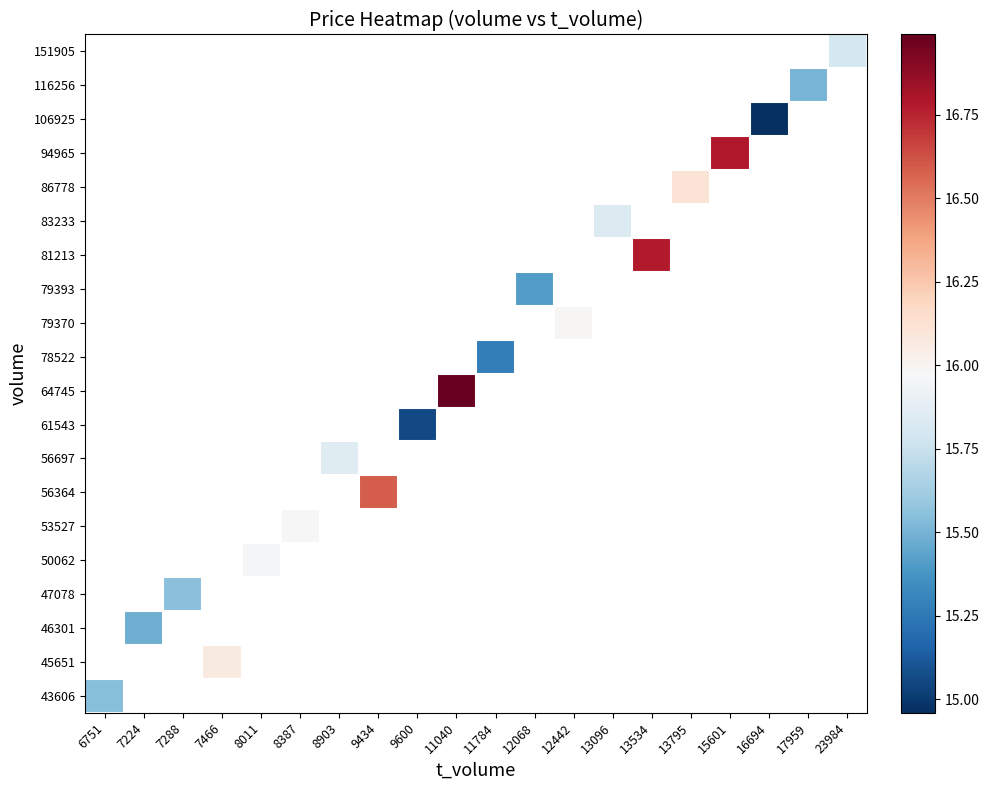

What is the highest value of the 43606 series?

15.5